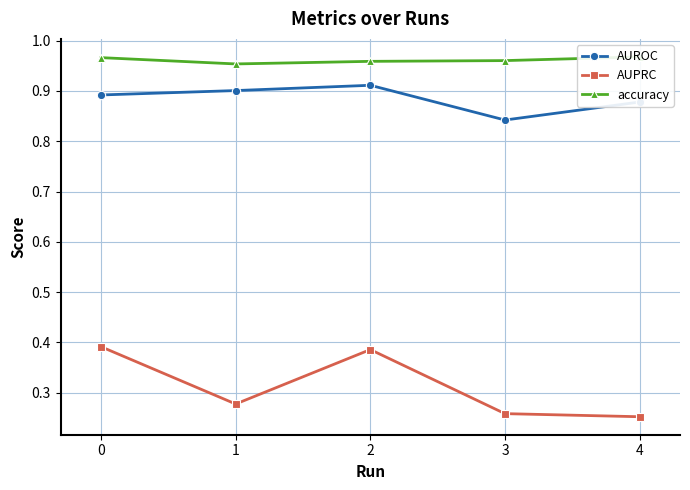

What is the difference between the maximum and minimum values in the AUPRC series?

0.1